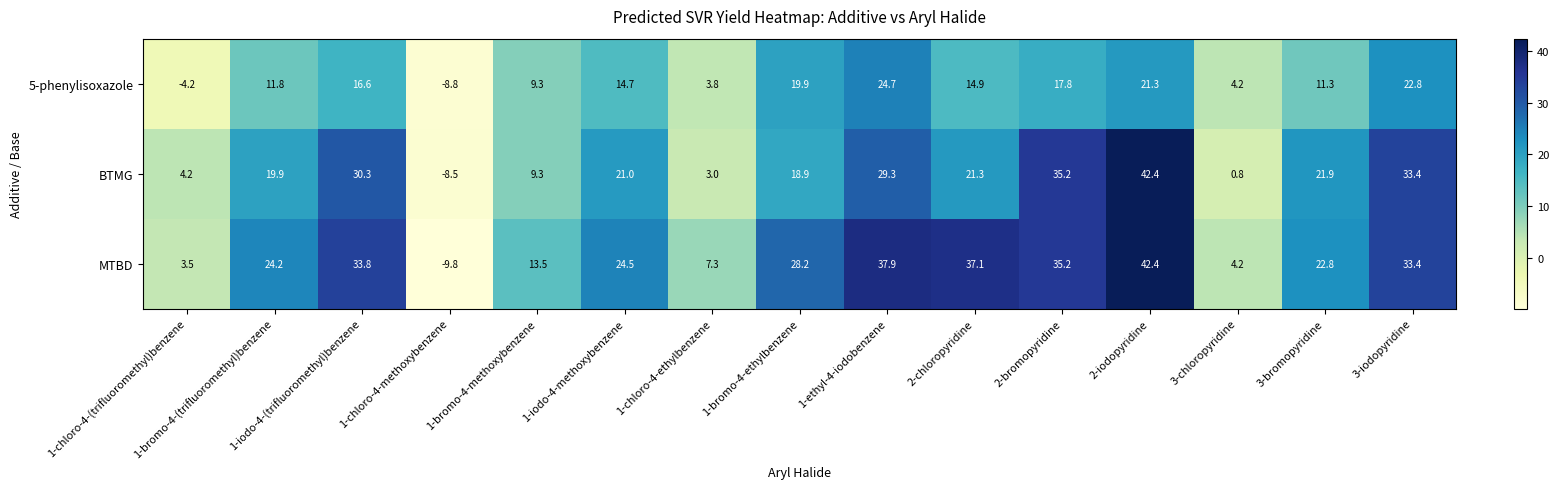

What is the difference between the BTMG values at 1-bromo-4-(trifluoromethyl)benzene and 1-iodo-4-(trifluoromethyl)benzene?

10.4